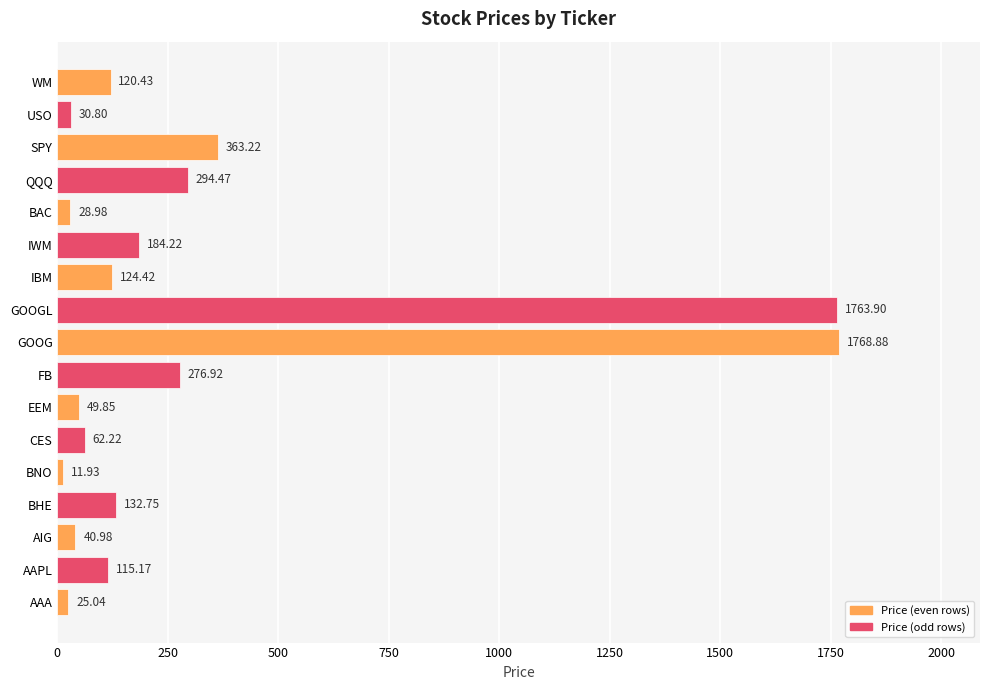

How many values are below 120?

8